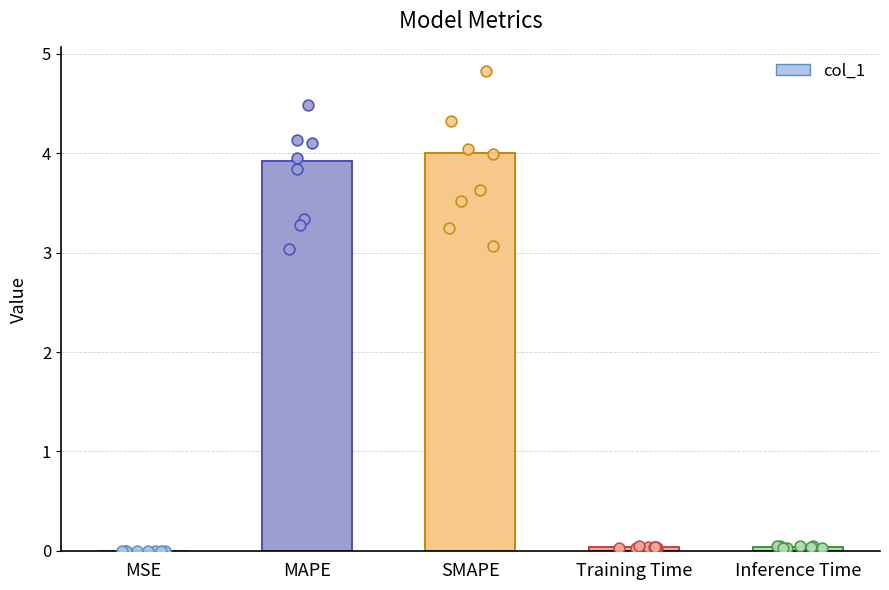

Between Training Time and MSE, which is larger?

Training Time